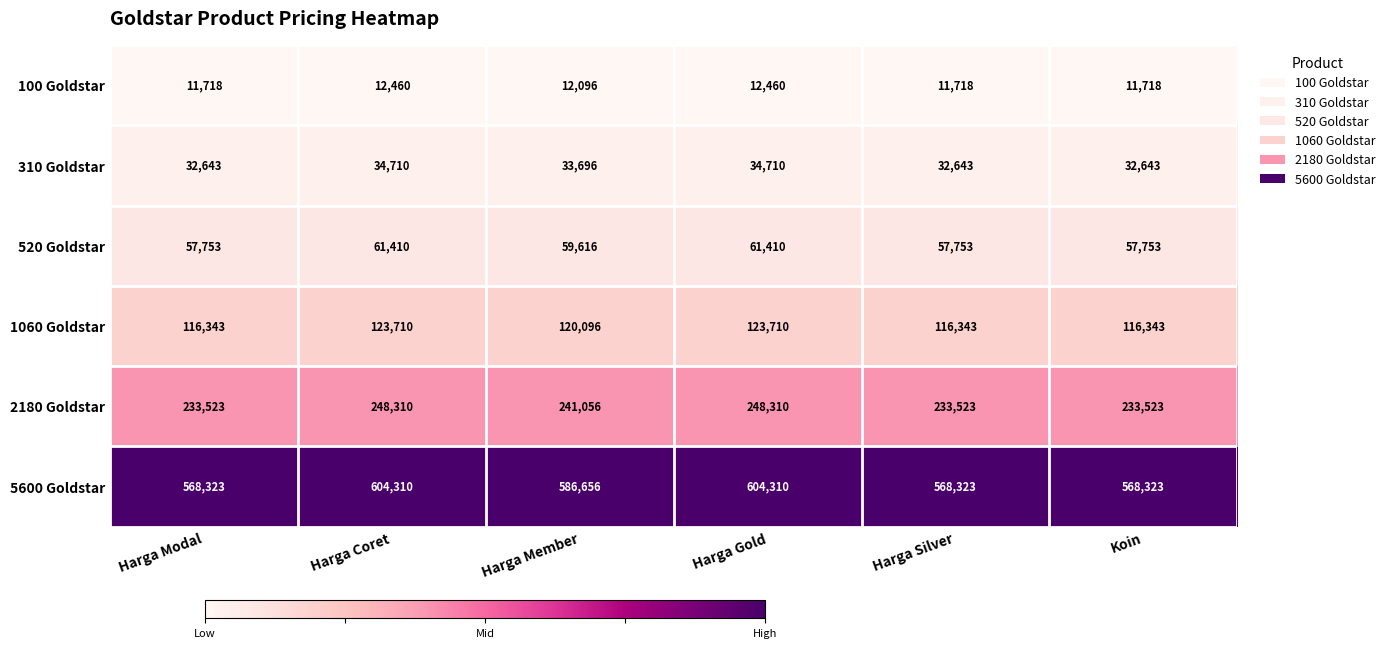

The value of 5600 Goldstar at Harga Coret is 997664. True or false?

False